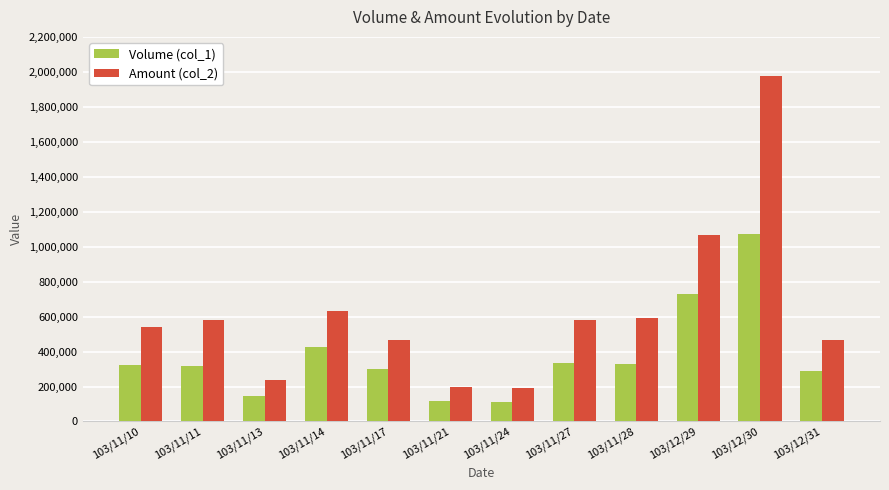

What is the minimum value for Amount (col_2)?

191920